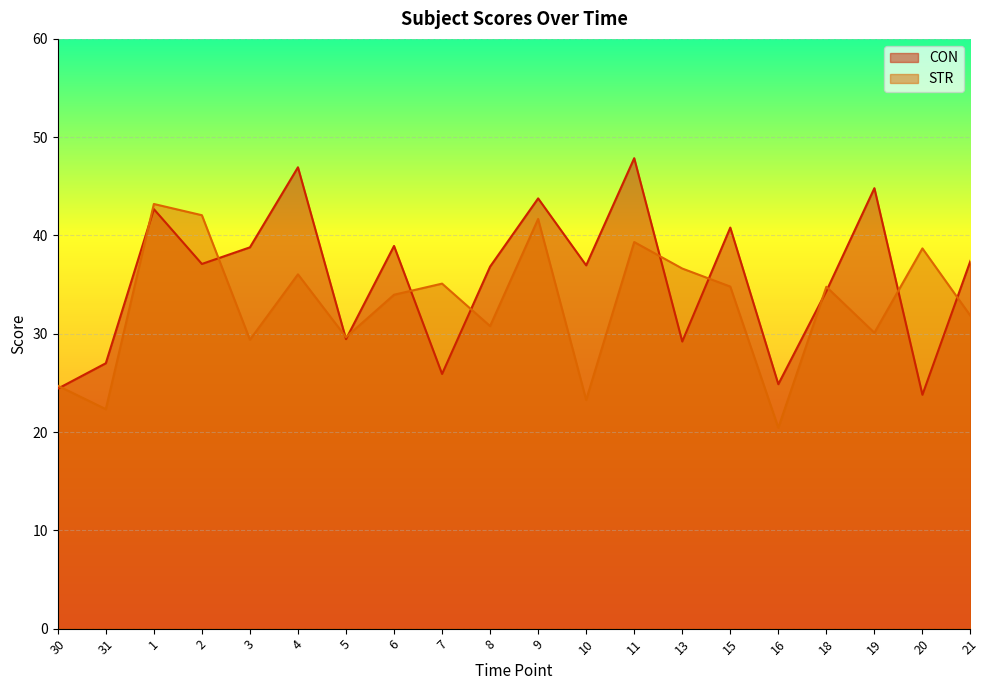

What is the label of the 17th point from the left?

18